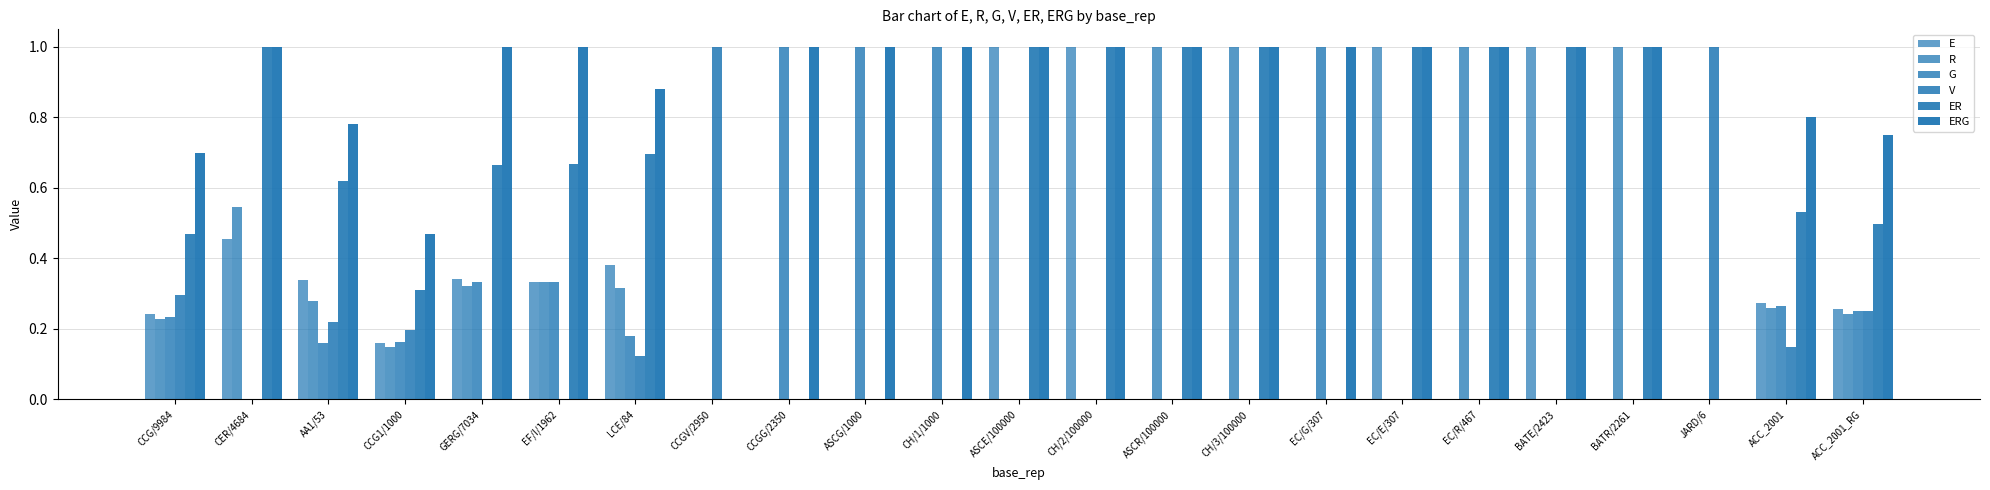

How many groups of bars are there?

23